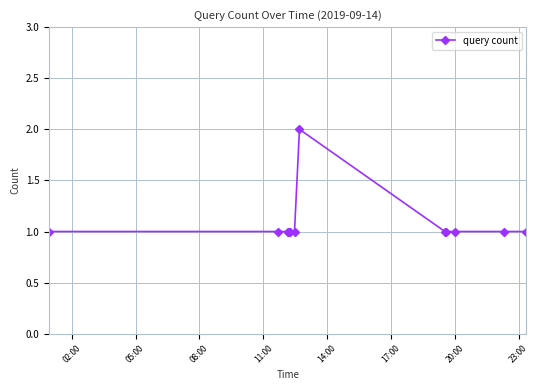

What is the value of the 11th point from the left?

1